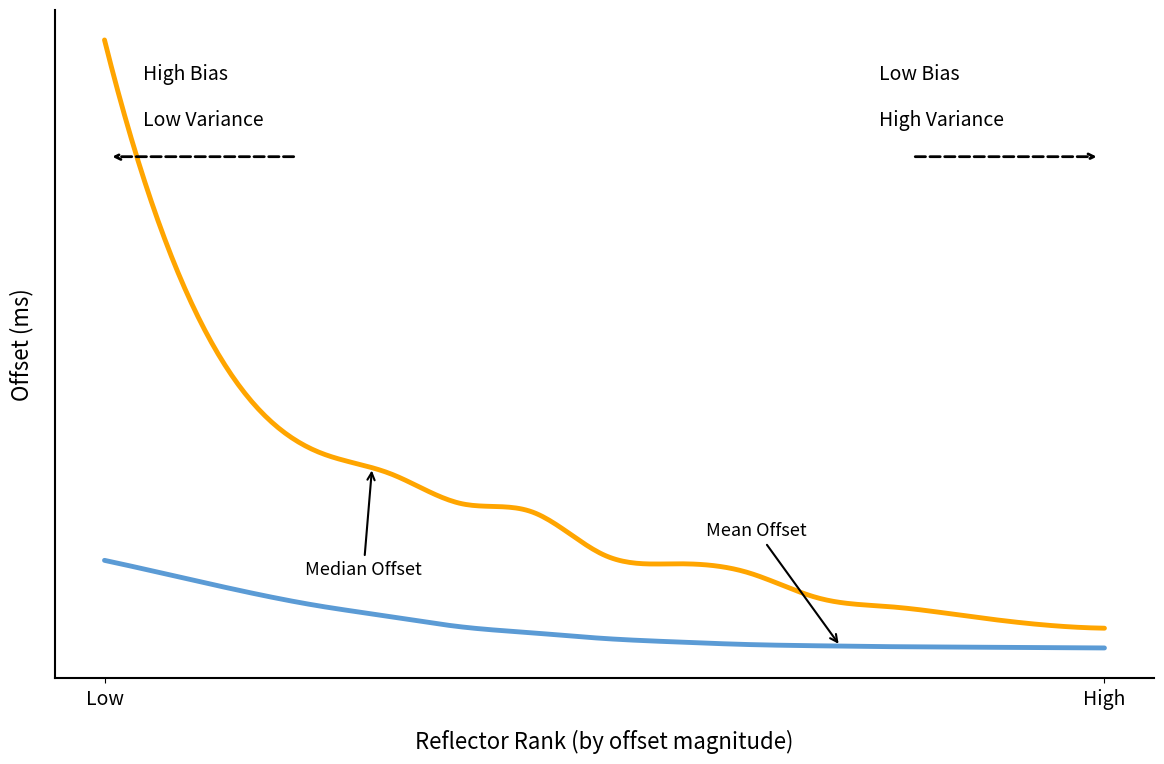

Does the chart display data point markers on the line(s)?

No